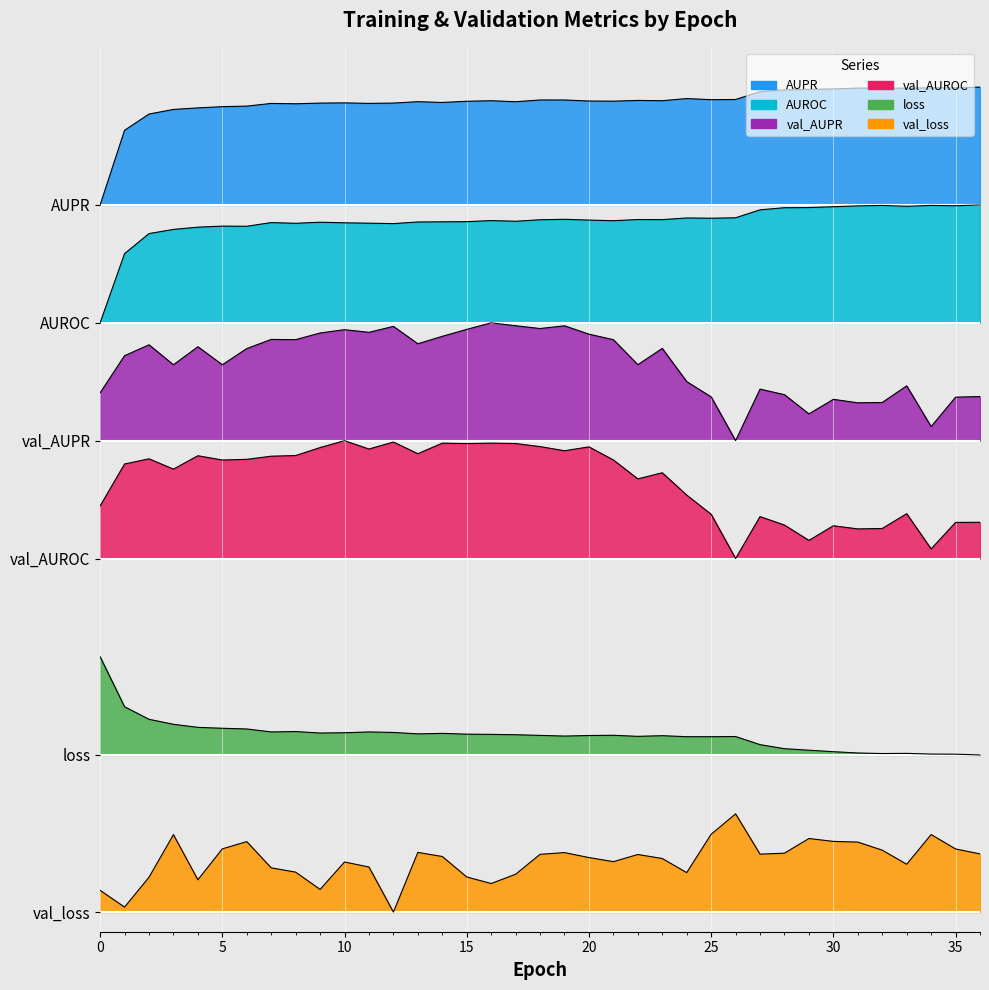

Rank the series at 35 from highest to lowest value.

AUPR, AUROC, val_AUPR, val_AUROC, loss, val_loss